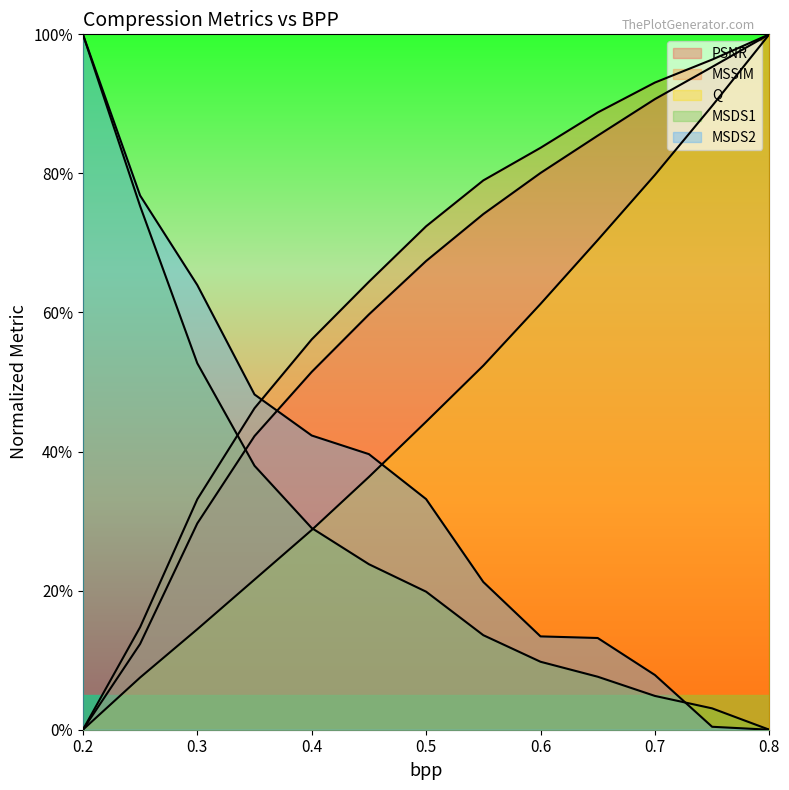

What is the difference between the maximum and second lowest values in the PSNR series?

0.9